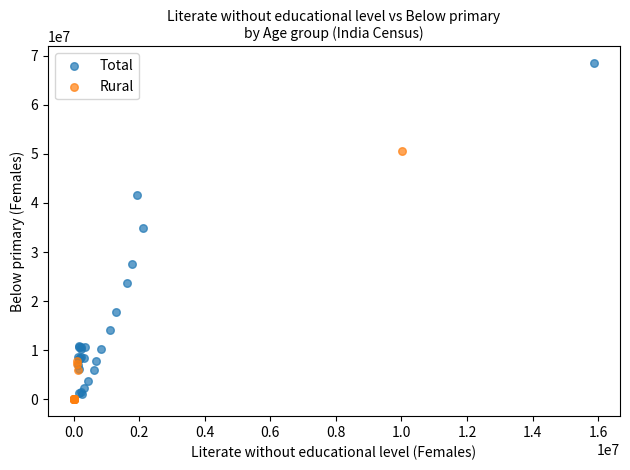

What are all the series names shown in the legend?

Total, Rural